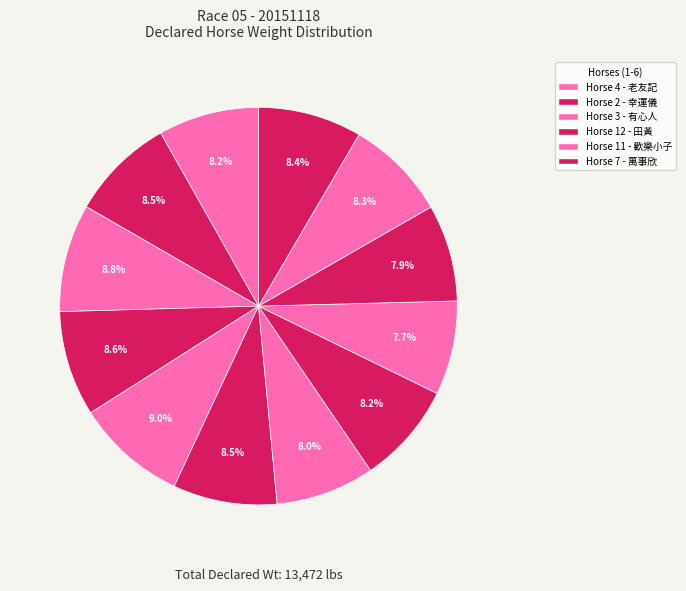

Count the number of slices in the pie.

12